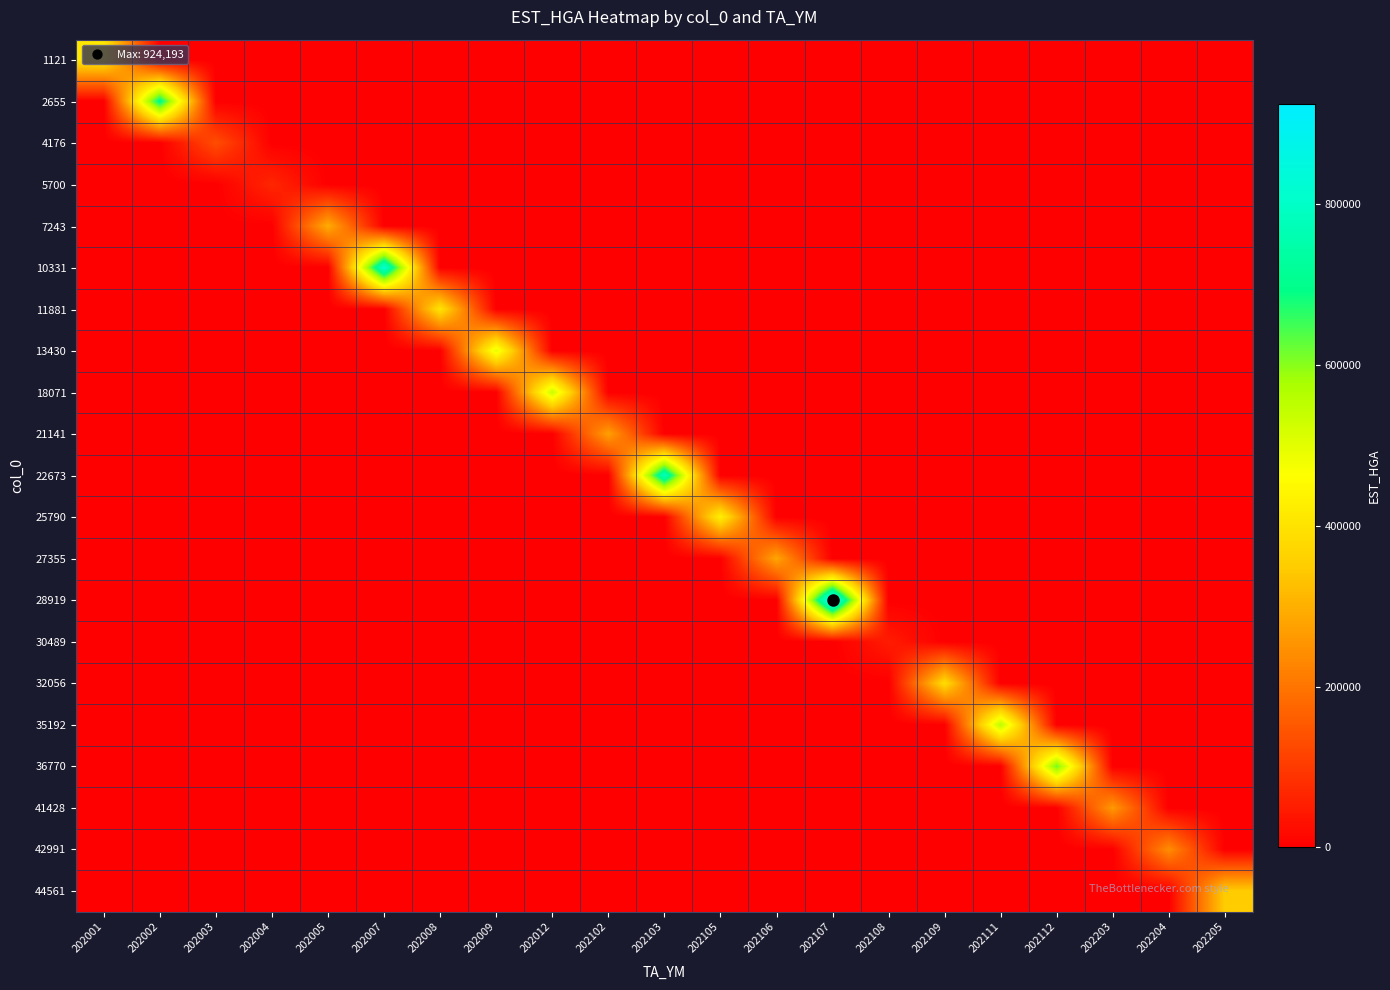

Rank the series at 202105 from highest to lowest value.

25790, 1121, 2655, 4176, 5700, 7243, 10331, 11881, 13430, 18071, 21141, 22673, 27355, 28919, 30489, 32056, 35192, 36770, 41428, 42991, 44561